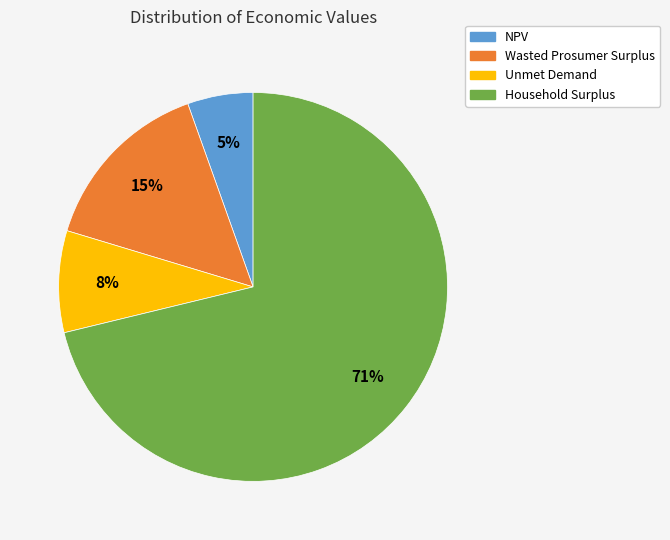

The Unmet Demand slice represents 8% of the pie. True or false?

True